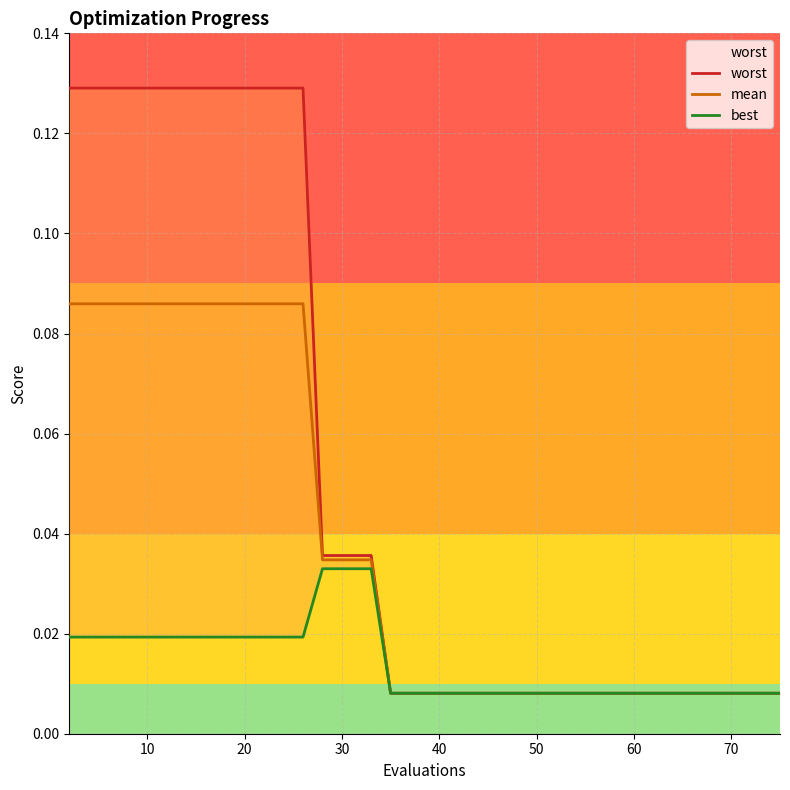

True or false: mean and worst cross at least once.

False